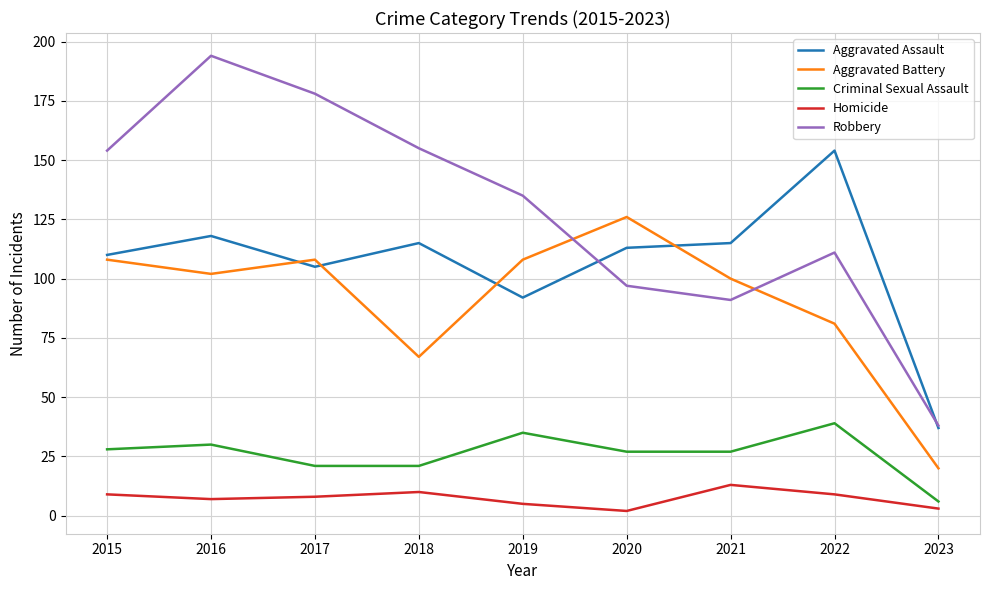

What is the difference between the second highest and second lowest values in the Aggravated Assault series?

26